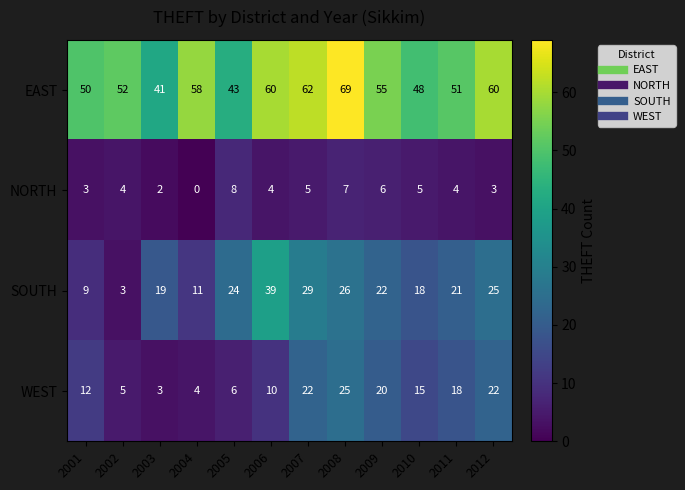

Which series changed the most between 2001 and 2009?

SOUTH